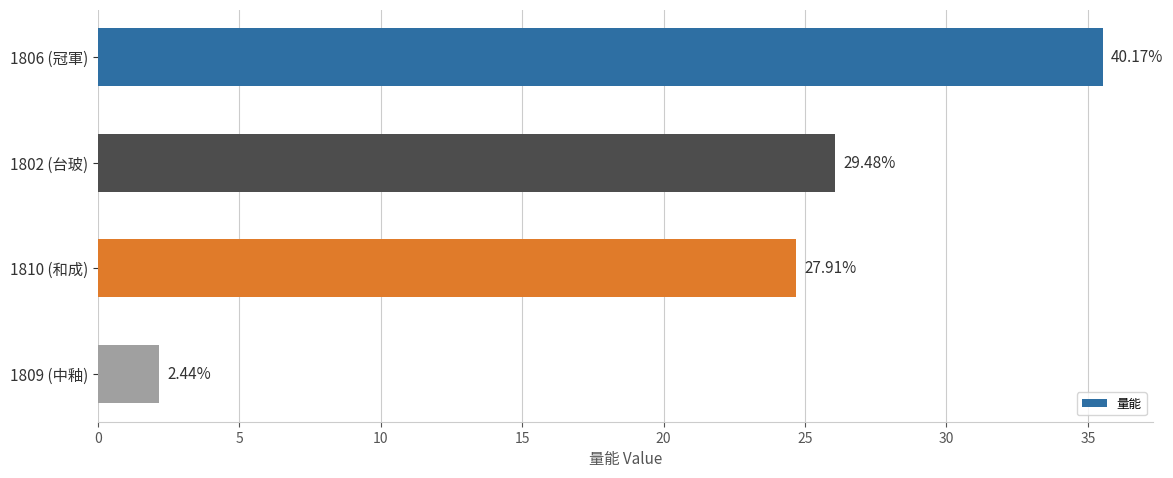

Are the bars horizontal?

Yes